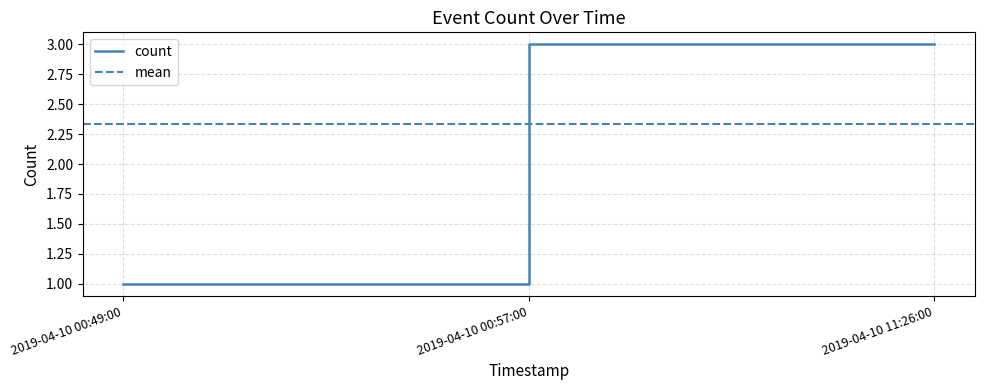

Reading left to right, what are all the values shown in this chart?

2019-04-10 00:49:00=1	2019-04-10 00:57:00=3	2019-04-10 11:26:00=3